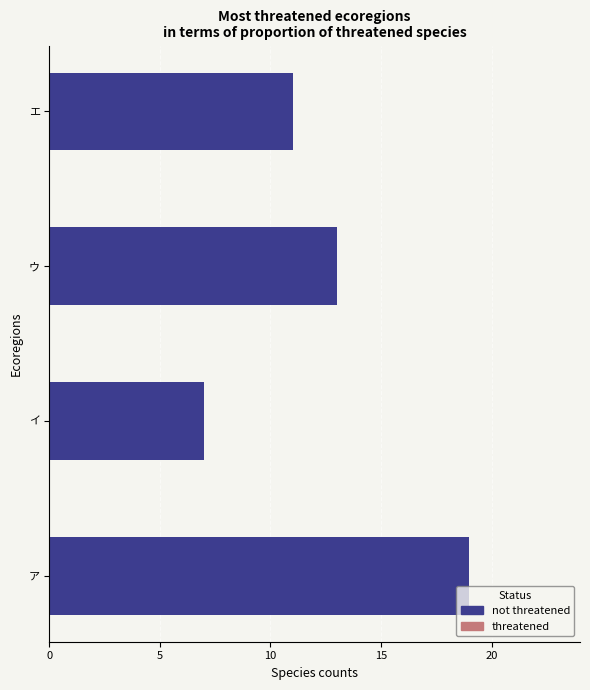

Approximately how many times larger is the value at ウ compared to ア?

0.7